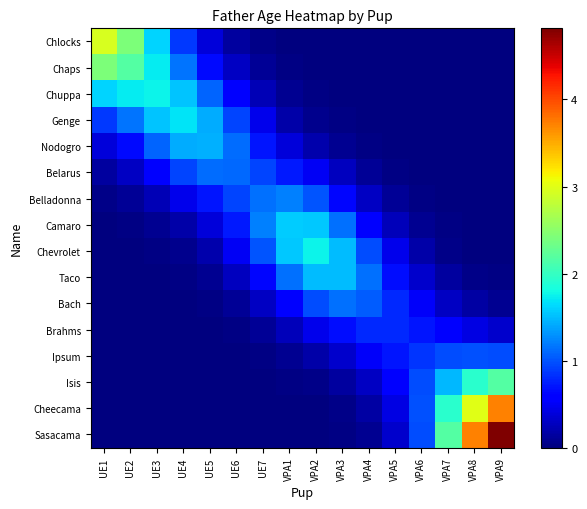

Reading right to left, what are all the values shown in this chart?

Chlocks: VPA9=0.0	VPA8=0.0	VPA7=0.0	VPA6=0.0	VPA5=0.0	VPA4=0.0	VPA3=0.0	VPA2=0.0	VPA1=0.0	UE7=0.0	UE6=0.1	UE5=0.4	UE4=0.9	UE3=1.6	UE2=2.4	UE1=3.0
Chaps: VPA9=0.0	VPA8=0.0	VPA7=0.0	VPA6=0.0	VPA5=0.0	VPA4=0.0	VPA3=0.0	VPA2=0.0	VPA1=0.0	UE7=0.1	UE6=0.3	UE5=0.7	UE4=1.2	UE3=1.7	UE2=2.2	UE1=2.4
Chuppa: VPA9=0.0	VPA8=0.0	VPA7=0.0	VPA6=0.0	VPA5=0.0	VPA4=0.0	VPA3=0.0	VPA2=0.0	VPA1=0.1	UE7=0.2	UE6=0.6	UE5=1.1	UE4=1.5	UE3=1.8	UE2=1.7	UE1=1.6
Genge: VPA9=0.0	VPA8=0.0	VPA7=0.0	VPA6=0.0	VPA5=0.0	VPA4=0.0	VPA3=0.0	VPA2=0.1	VPA1=0.2	UE7=0.5	UE6=0.9	UE5=1.4	UE4=1.7	UE3=1.5	UE2=1.2	UE1=0.9
Nodogro: VPA9=0.0	VPA8=0.0	VPA7=0.0	VPA6=0.0	VPA5=0.0	VPA4=0.0	VPA3=0.1	VPA2=0.2	VPA1=0.4	UE7=0.7	UE6=1.1	UE5=1.4	UE4=1.4	UE3=1.1	UE2=0.7	UE1=0.4
Belarus: VPA9=0.0	VPA8=0.0	VPA7=0.0	VPA6=0.0	VPA5=0.0	VPA4=0.1	VPA3=0.3	VPA2=0.5	VPA1=0.7	UE7=0.9	UE6=1.1	UE5=1.1	UE4=0.9	UE3=0.6	UE2=0.3	UE1=0.1
Belladonna: VPA9=0.0	VPA8=0.0	VPA7=0.0	VPA6=0.0	VPA5=0.1	VPA4=0.3	VPA3=0.6	VPA2=1.0	VPA1=1.2	UE7=1.1	UE6=0.9	UE5=0.7	UE4=0.5	UE3=0.2	UE2=0.1	UE1=0.0
Camaro: VPA9=0.0	VPA8=0.0	VPA7=0.0	VPA6=0.1	VPA5=0.3	VPA4=0.6	VPA3=1.1	VPA2=1.5	VPA1=1.6	UE7=1.2	UE6=0.7	UE5=0.4	UE4=0.2	UE3=0.1	UE2=0.0	UE1=0.0
Chevrolet: VPA9=0.0	VPA8=0.0	VPA7=0.1	VPA6=0.2	VPA5=0.5	VPA4=1.0	VPA3=1.5	VPA2=1.8	VPA1=1.5	UE7=1.0	UE6=0.5	UE5=0.2	UE4=0.1	UE3=0.0	UE2=0.0	UE1=0.0
Taco: VPA9=0.0	VPA8=0.0	VPA7=0.1	VPA6=0.3	VPA5=0.7	VPA4=1.1	VPA3=1.5	VPA2=1.5	VPA1=1.1	UE7=0.6	UE6=0.3	UE5=0.1	UE4=0.0	UE3=0.0	UE2=0.0	UE1=0.0
Bach: VPA9=0.1	VPA8=0.2	VPA7=0.3	VPA6=0.5	VPA5=0.8	VPA4=1.1	VPA3=1.1	VPA2=1.0	VPA1=0.6	UE7=0.3	UE6=0.1	UE5=0.0	UE4=0.0	UE3=0.0	UE2=0.0	UE1=0.0
Brahms: VPA9=0.3	VPA8=0.4	VPA7=0.6	VPA6=0.7	VPA5=0.8	VPA4=0.8	VPA3=0.7	VPA2=0.5	VPA1=0.3	UE7=0.1	UE6=0.0	UE5=0.0	UE4=0.0	UE3=0.0	UE2=0.0	UE1=0.0
Ipsum: VPA9=1.0	VPA8=1.0	VPA7=1.0	VPA6=0.9	VPA5=0.7	VPA4=0.5	VPA3=0.3	VPA2=0.2	VPA1=0.1	UE7=0.0	UE6=0.0	UE5=0.0	UE4=0.0	UE3=0.0	UE2=0.0	UE1=0.0
Isis: VPA9=2.2	VPA8=1.9	VPA7=1.5	VPA6=1.0	VPA5=0.6	VPA4=0.3	VPA3=0.1	VPA2=0.1	VPA1=0.0	UE7=0.0	UE6=0.0	UE5=0.0	UE4=0.0	UE3=0.0	UE2=0.0	UE1=0.0
Cheecama: VPA9=3.7	VPA8=3.0	VPA7=1.9	VPA6=1.0	VPA5=0.4	VPA4=0.2	VPA3=0.0	VPA2=0.0	VPA1=0.0	UE7=0.0	UE6=0.0	UE5=0.0	UE4=0.0	UE3=0.0	UE2=0.0	UE1=0.0
Sasacama: VPA9=4.8	VPA8=3.7	VPA7=2.2	VPA6=1.0	VPA5=0.3	VPA4=0.1	VPA3=0.0	VPA2=0.0	VPA1=0.0	UE7=0.0	UE6=0.0	UE5=0.0	UE4=0.0	UE3=0.0	UE2=0.0	UE1=0.0